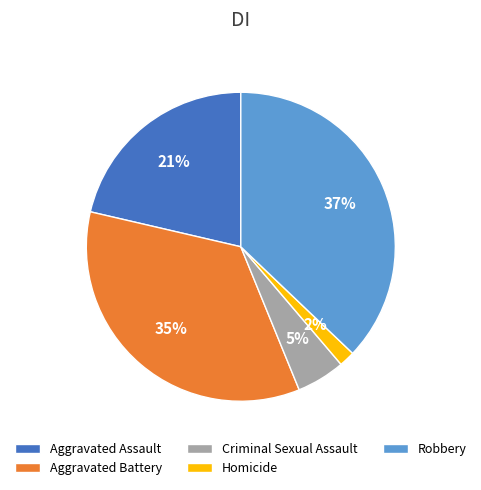

Which has a higher value, Criminal Sexual Assault or Robbery?

Robbery